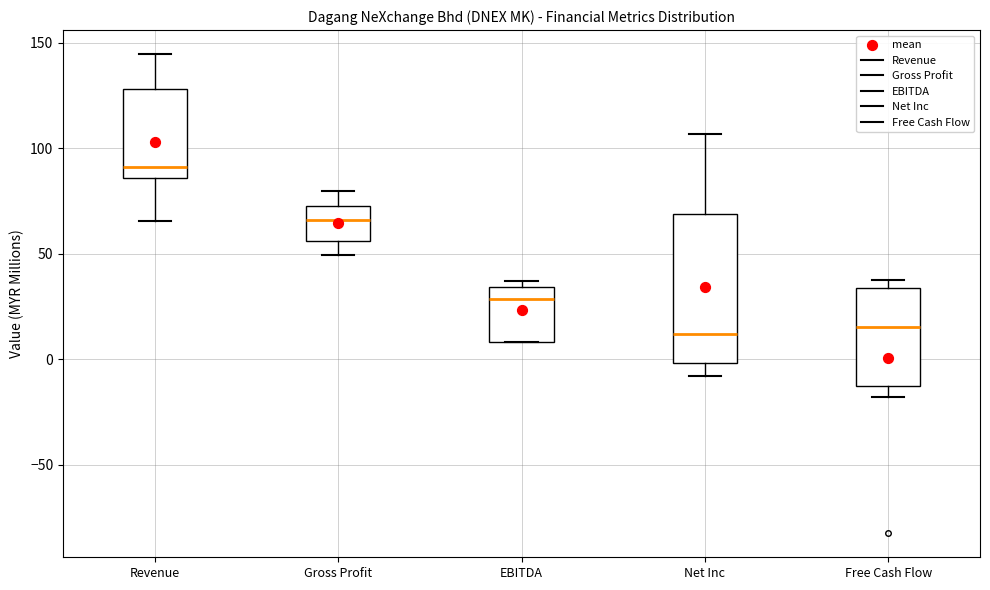

Reading left to right, transcribe this box plot: for each box, give where its median line is, the range the box spans, and where its two whiskers end, as read against the y-axis. The values are not printed on the chart, so give them approximately, as read against the axis.

Revenue: median 90, box 85 to 130, whiskers 65 to 145
Gross Profit: median 65, box 55 to 75, whiskers 50 to 80
EBITDA: median 30, box 10 to 35, whiskers 10 to 35 (just above the box's upper edge)
Net Inc: median 10, box 0 to 70, whiskers -10 to 105
Free Cash Flow: median 15, box -15 to 35, whiskers -20 to 35 (just above the box's upper edge)